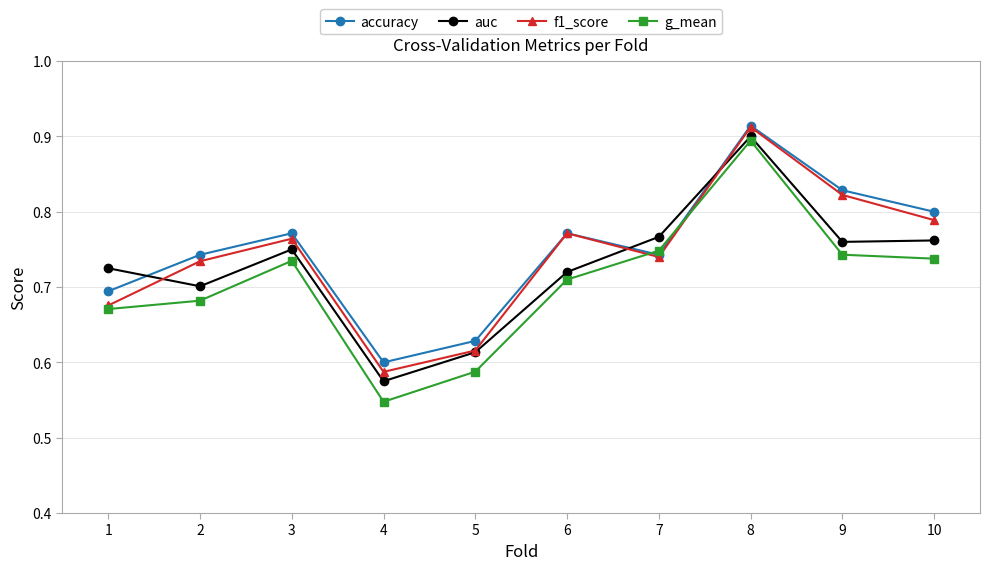

At how many categories does at least one series exceed 0?

10